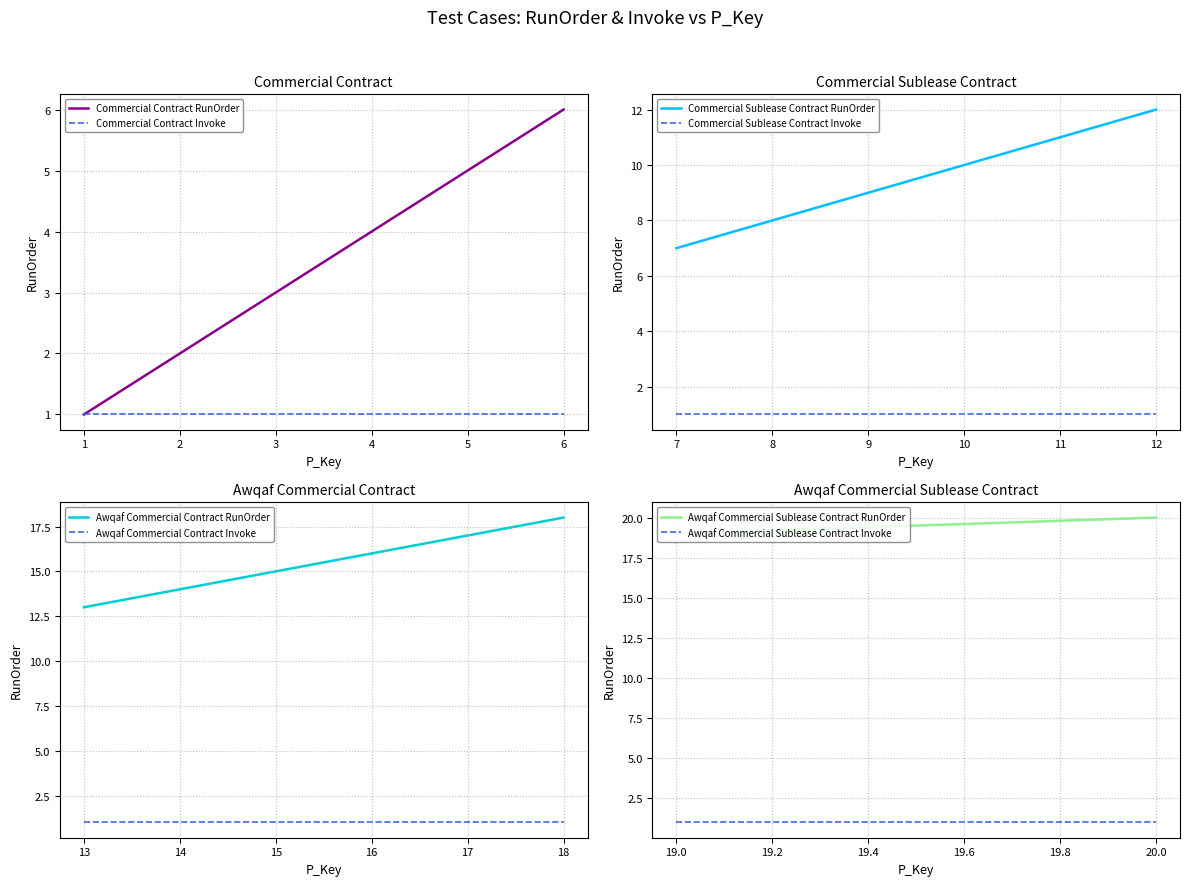

Rank the categories by Commercial Contract RunOrder value from lowest to highest.

1, 2, 3, 4, 5, 6